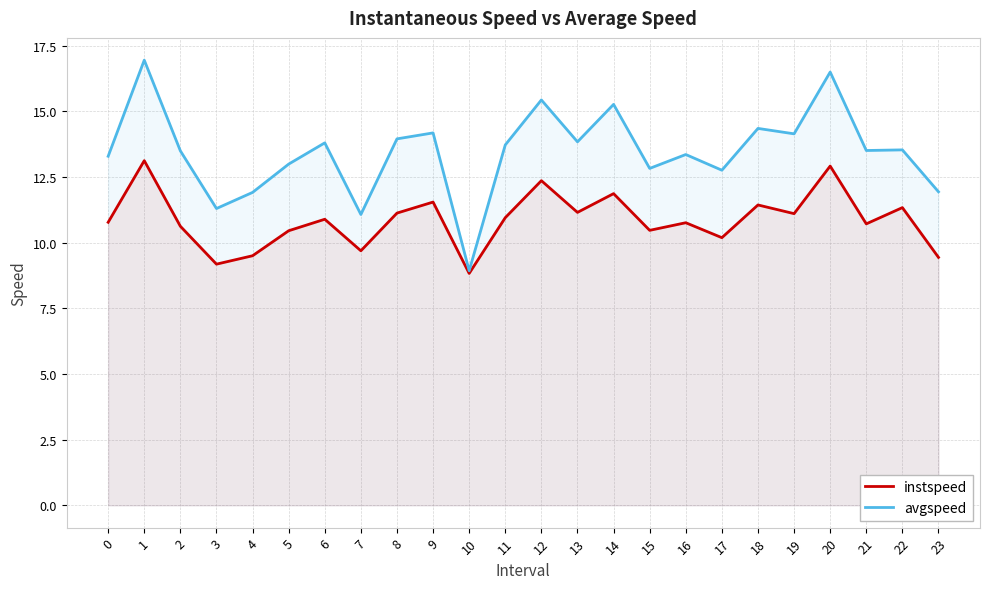

Which series has the widest spread of values?

avgspeed